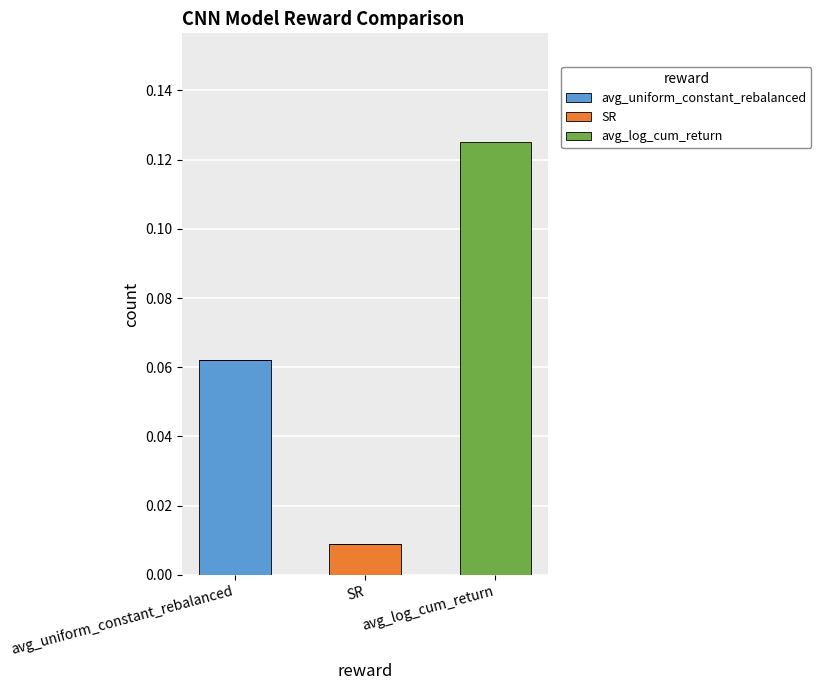

Which category has the highest value in the avg_uniform_constant_rebalanced series?

avg_uniform_constant_rebalanced